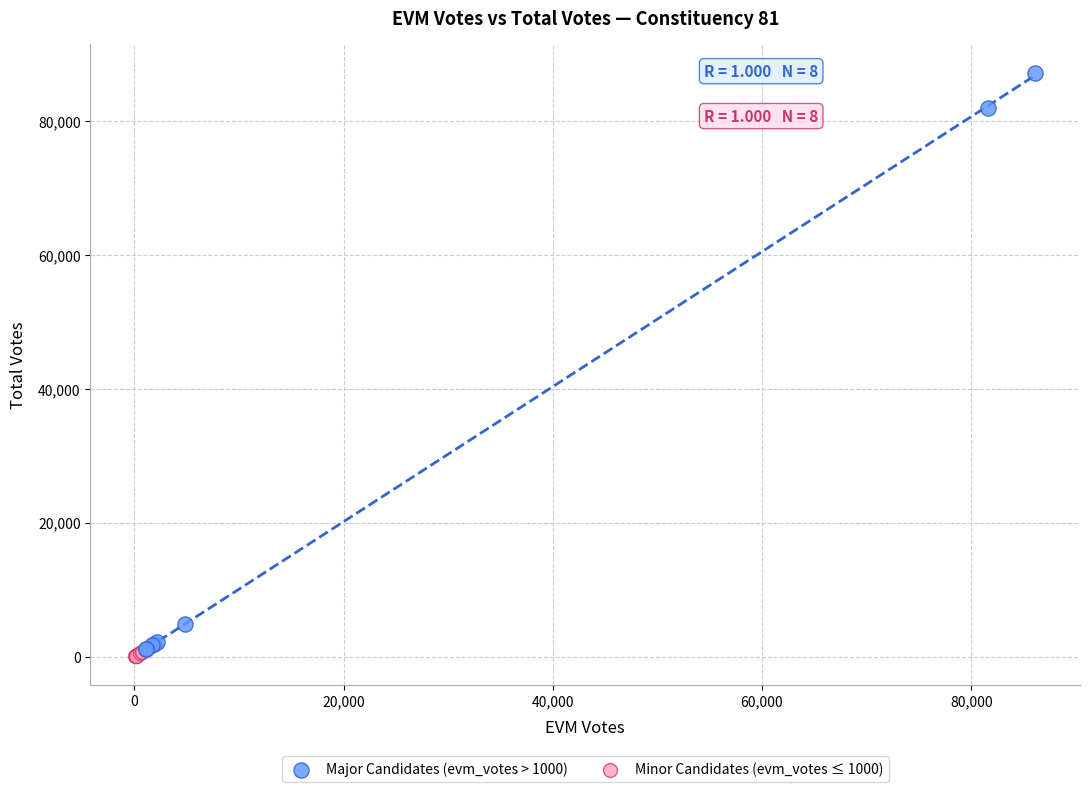

What are all the series names shown in the legend?

Major Candidates (evm_votes > 1000), Minor Candidates (evm_votes ≤ 1000)